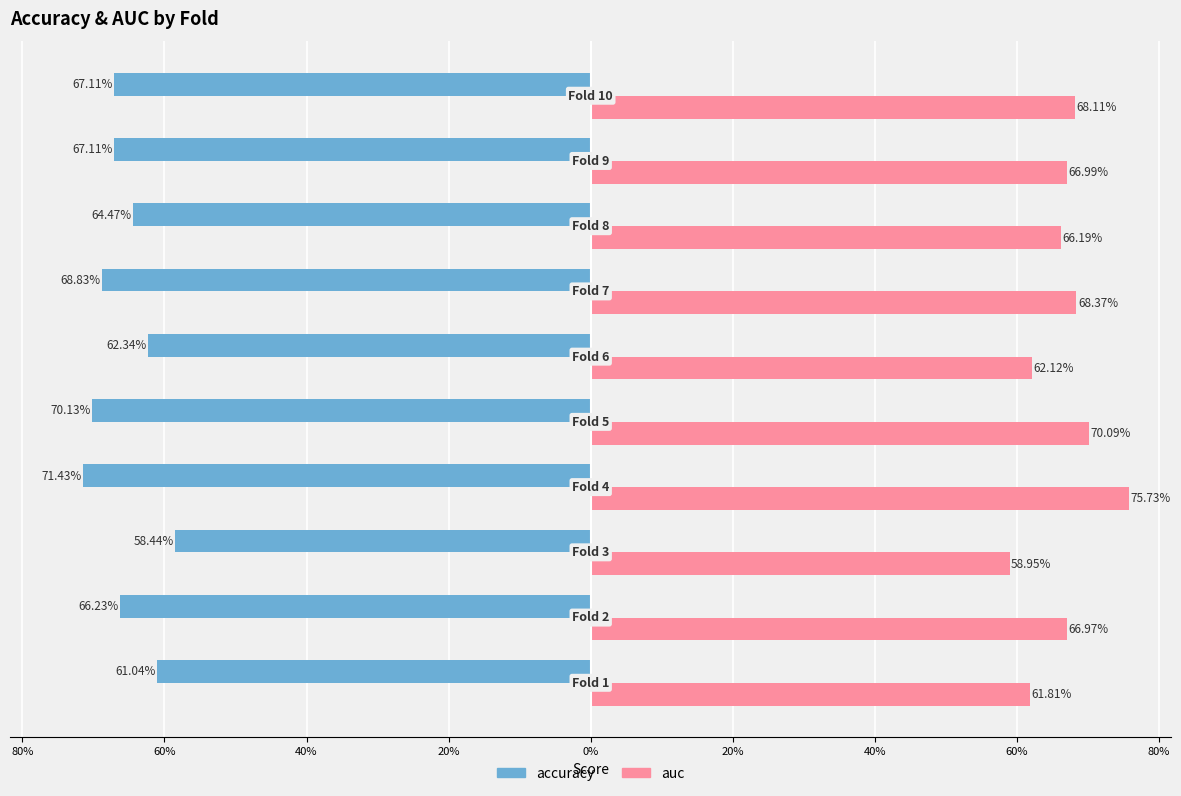

What are all the series names shown in the legend?

accuracy, auc